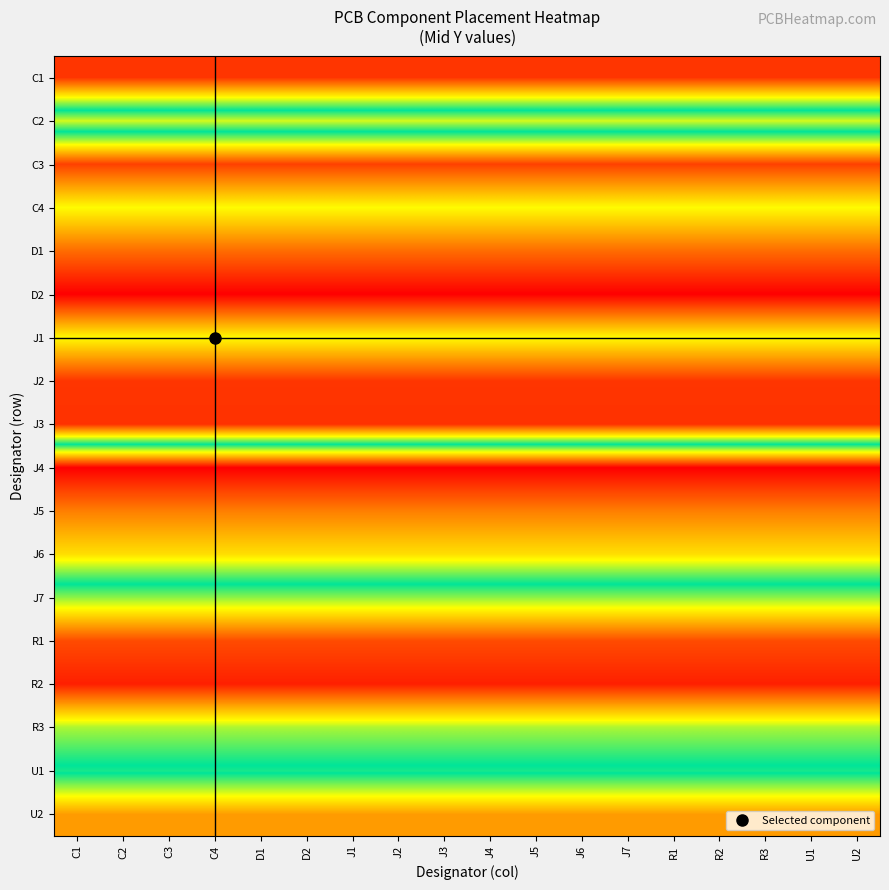

What is the spread (max minus min) of values at D2?

43.6